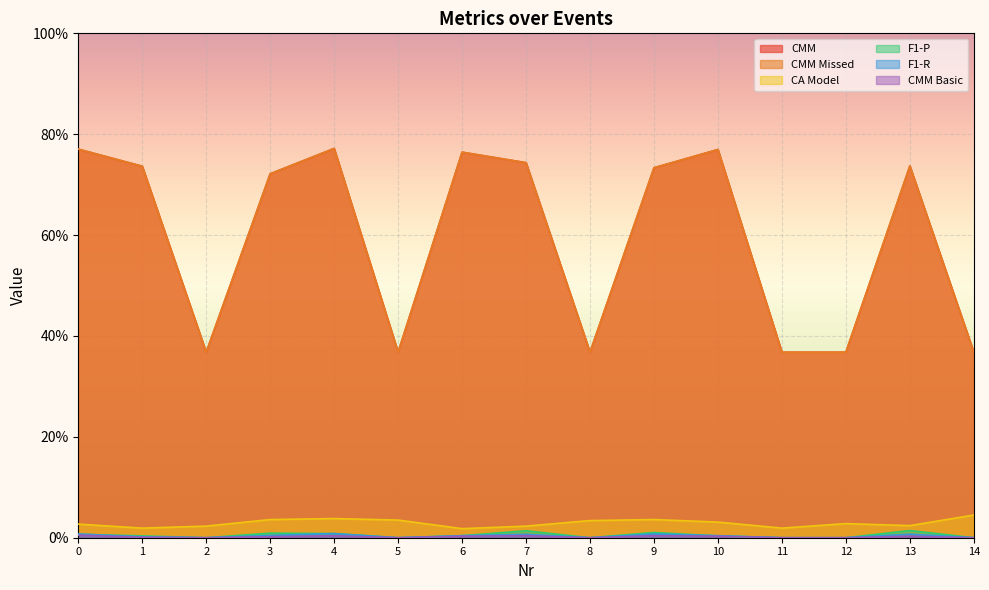

Which has a higher value, 1 or 6?

6